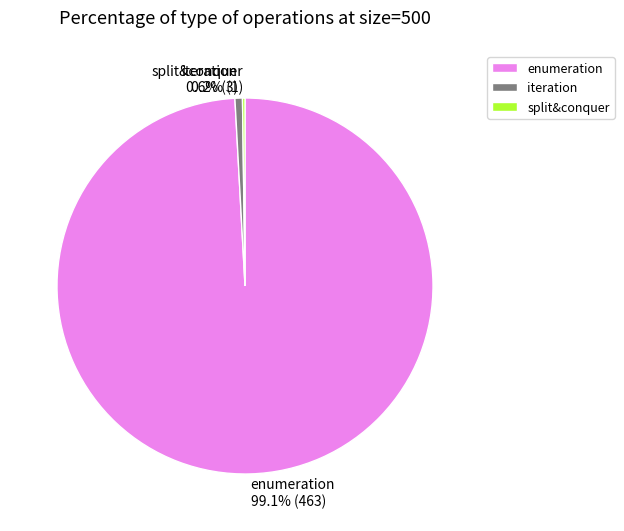

Combined, do iteration and enumeration account for over 50%?

Yes